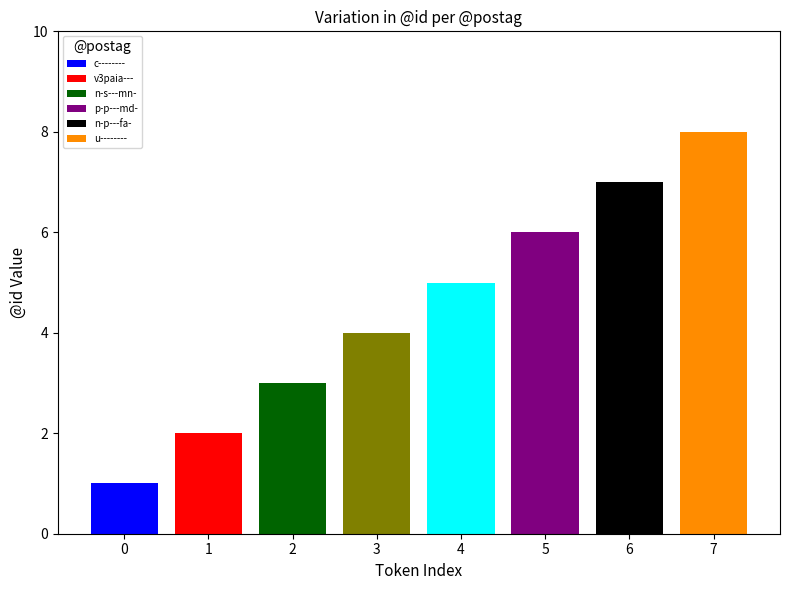

Which label corresponds to the largest value in the chart?

u--------